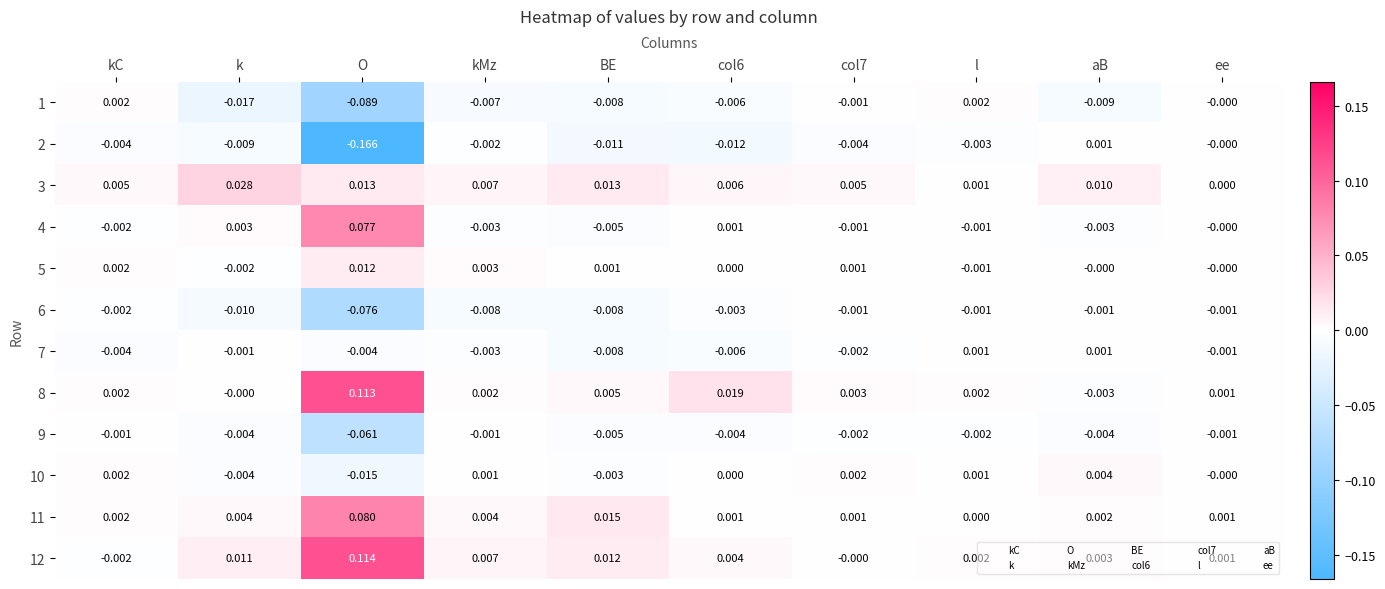

Which label corresponds to the smallest value in the chart?

O